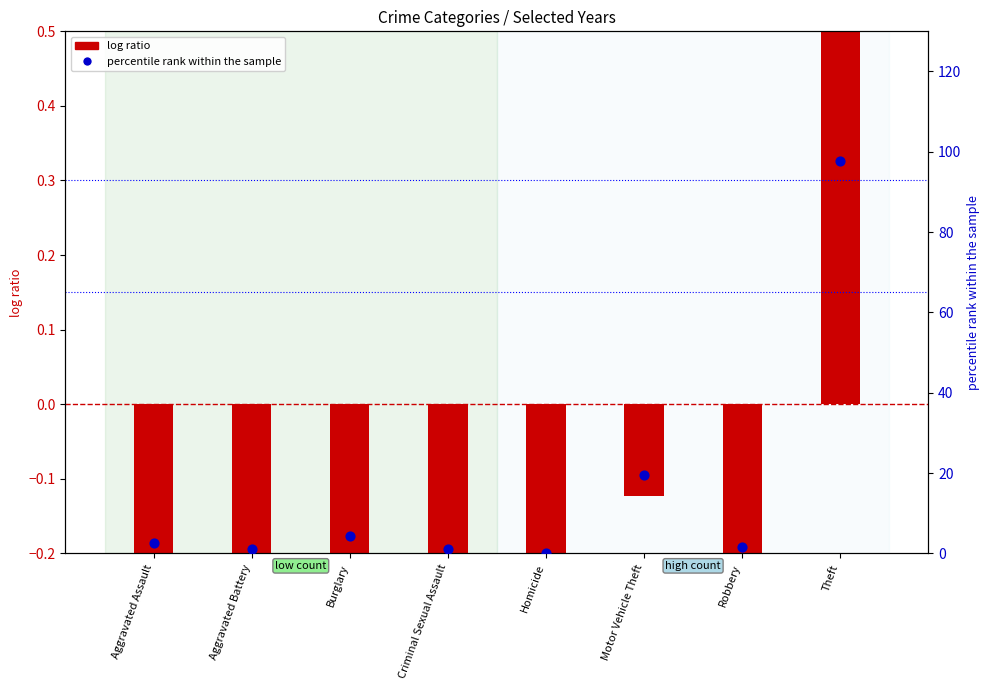

Which series contains the highest Y value?

percentile rank within the sample